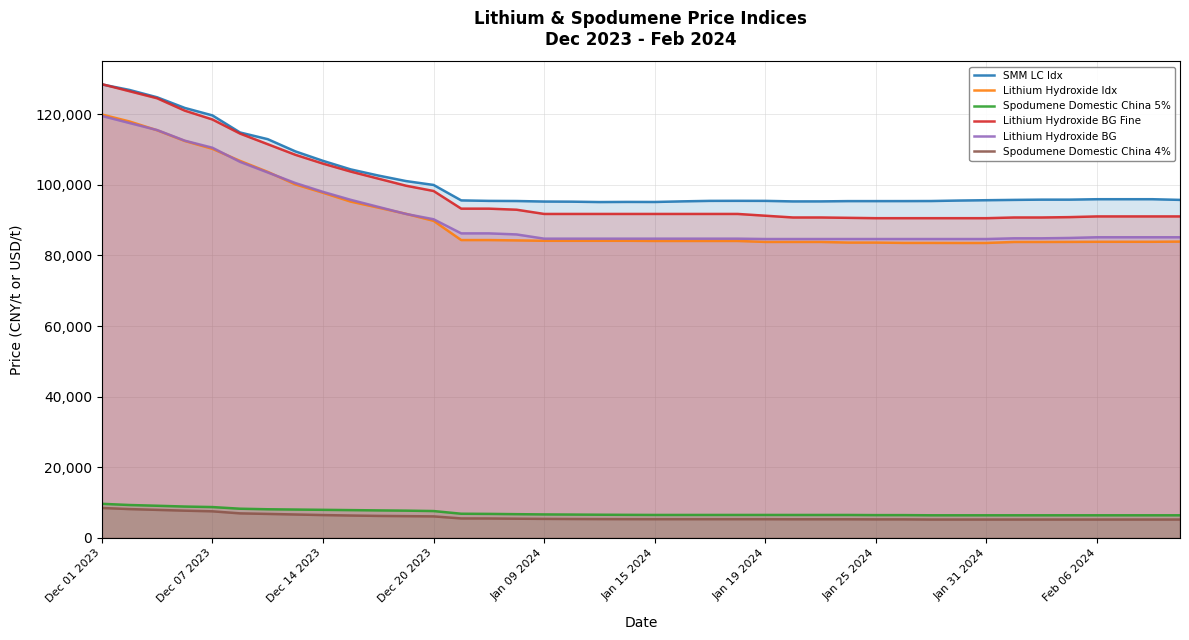

How many values in the Spodumene Domestic China 5% series exceed 6550?

19